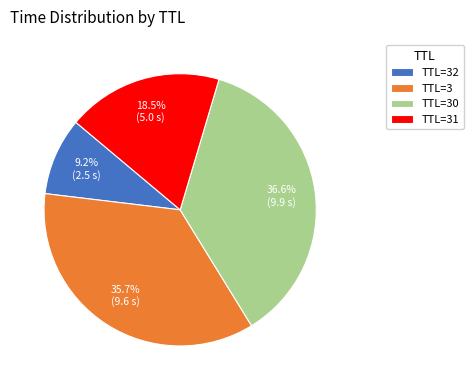

What percentage is NOT represented by TTL=3?

64.3%